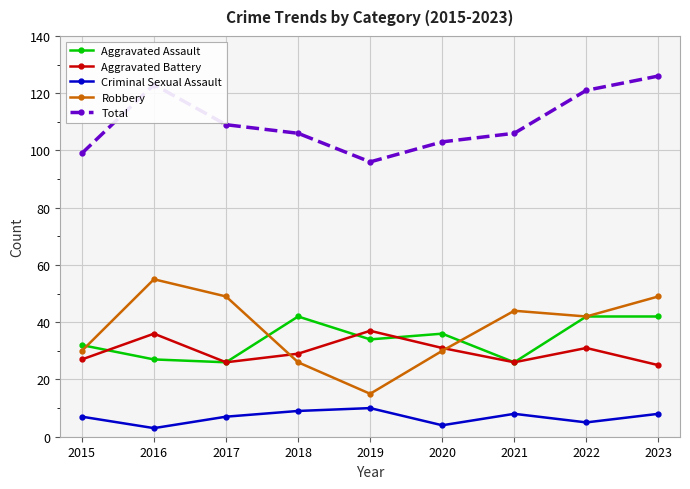

Which series changed the most between 2016 and 2023?

Aggravated Assault